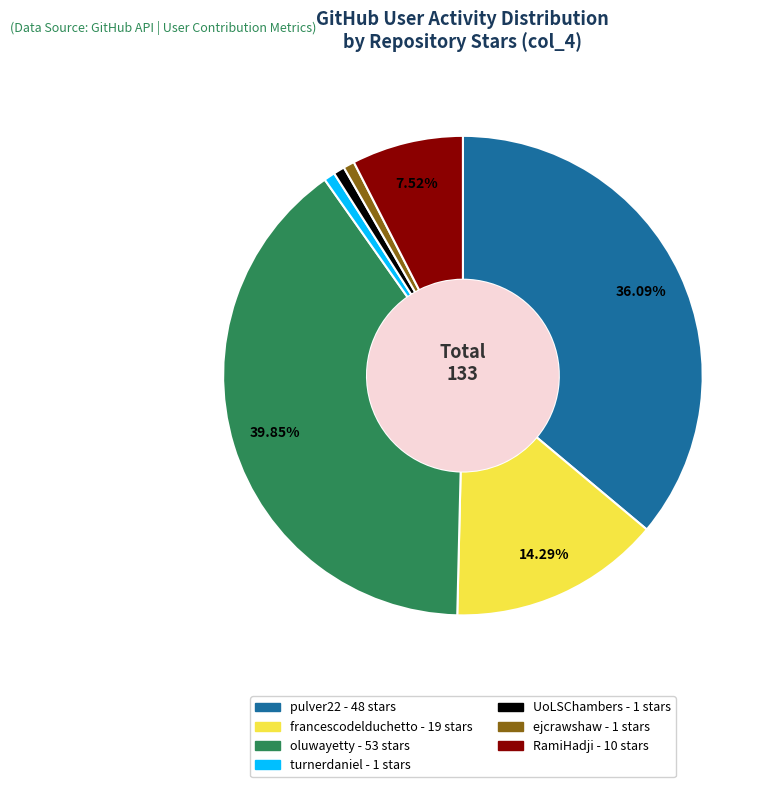

Is there a majority slice in this chart?

No